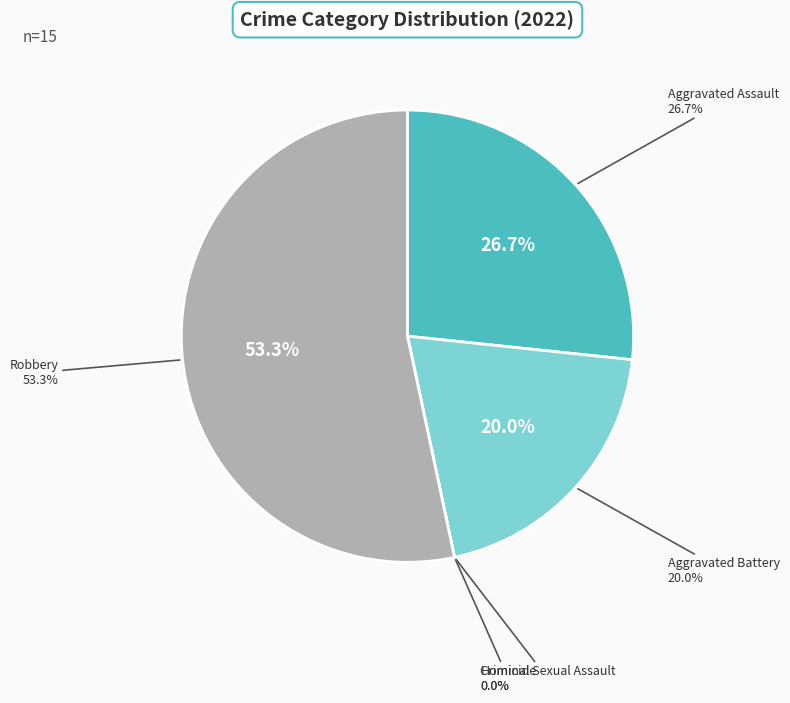

What percentage is NOT represented by Criminal Sexual Assault?

100.0%